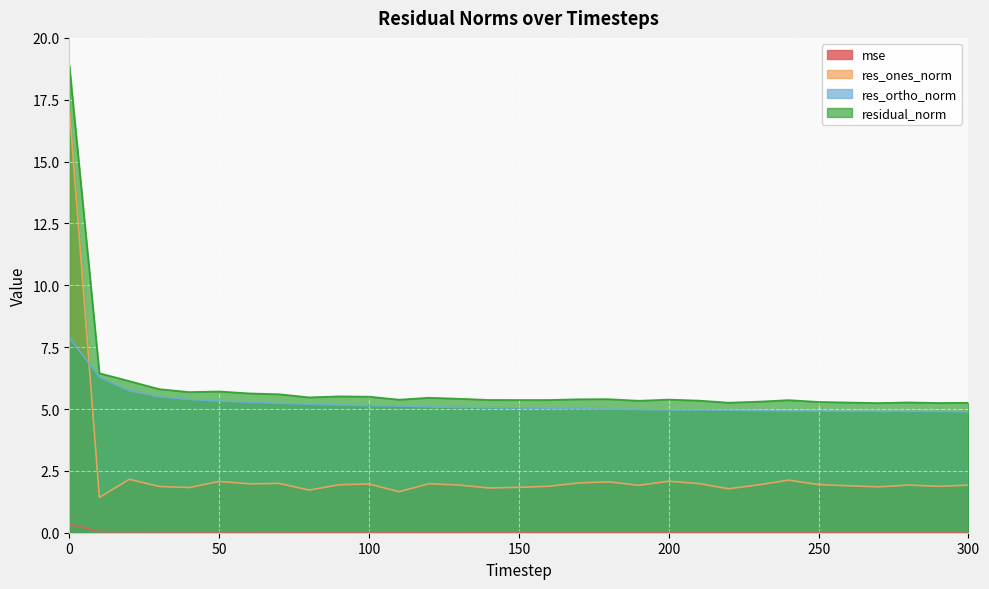

What is the value of the residual_norm point at the 3rd from the left?

6.1